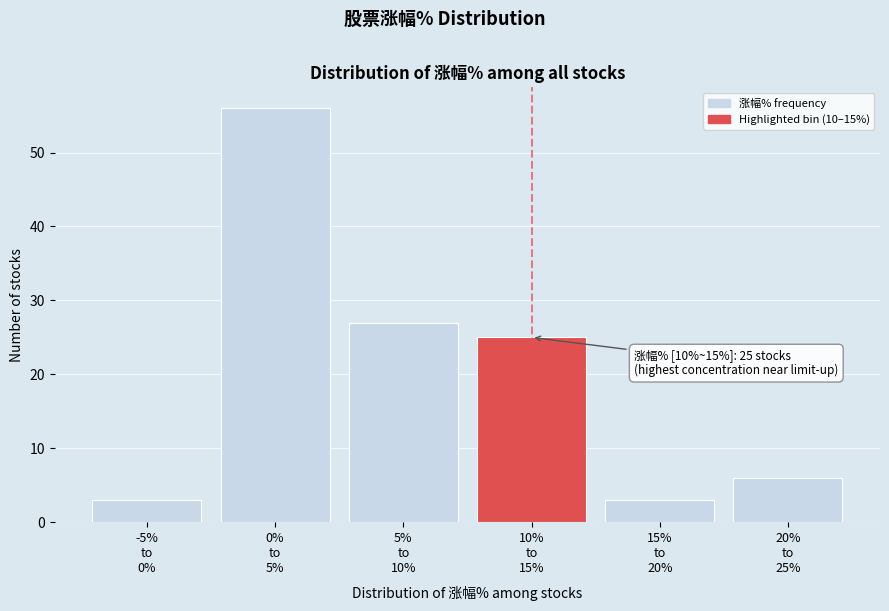

Reading left to right, list all the values displayed in this chart.

3	56	27	25	3	6